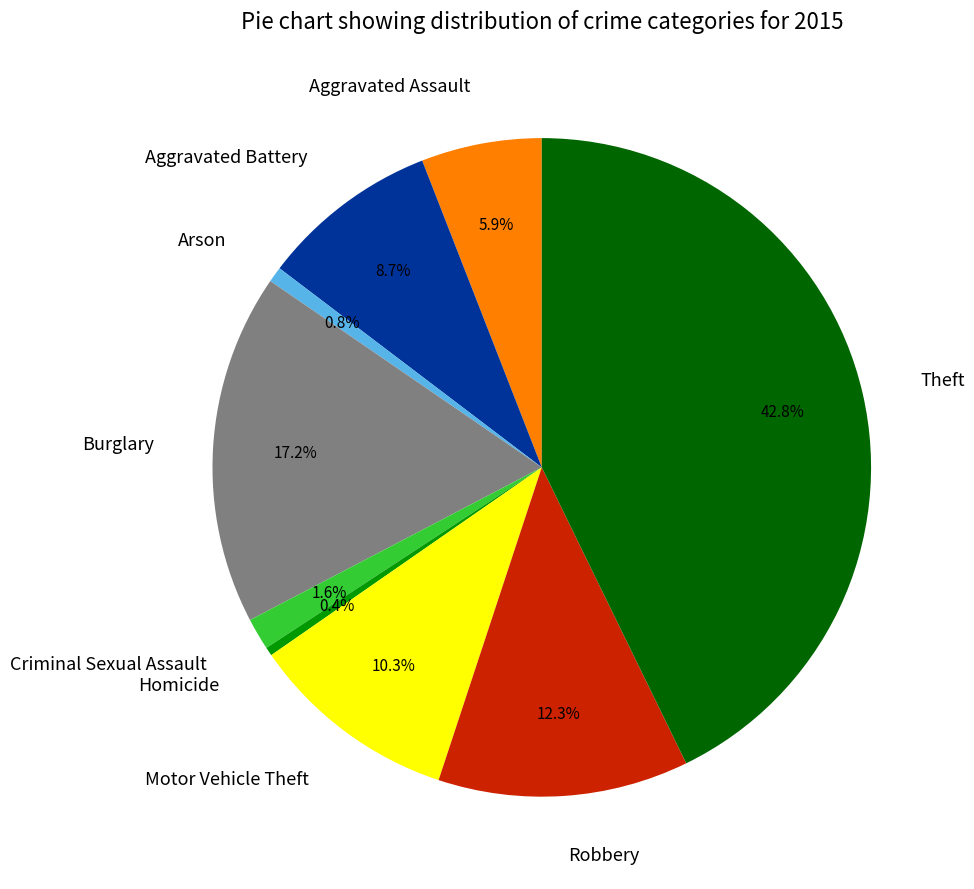

Is it true that Robbery is 12% of the pie?

True